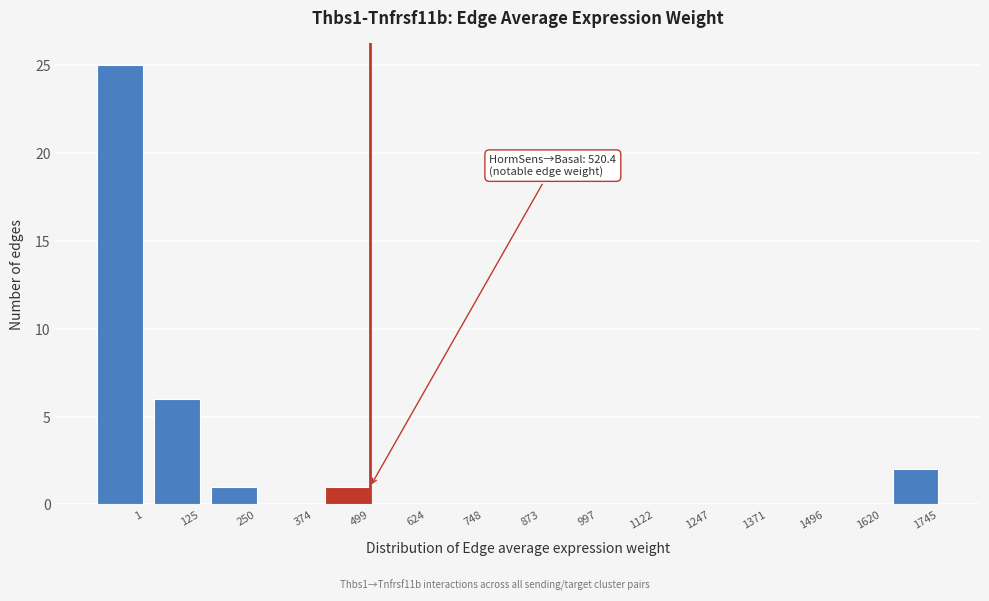

Reading left to right, transcribe all the data shown in this chart.

1=25	125=6	250=1	374=0	499=1	624=0	748=0	873=0	997=0	1122=0	1247=0	1371=0	1496=0	1620=0	1745=2